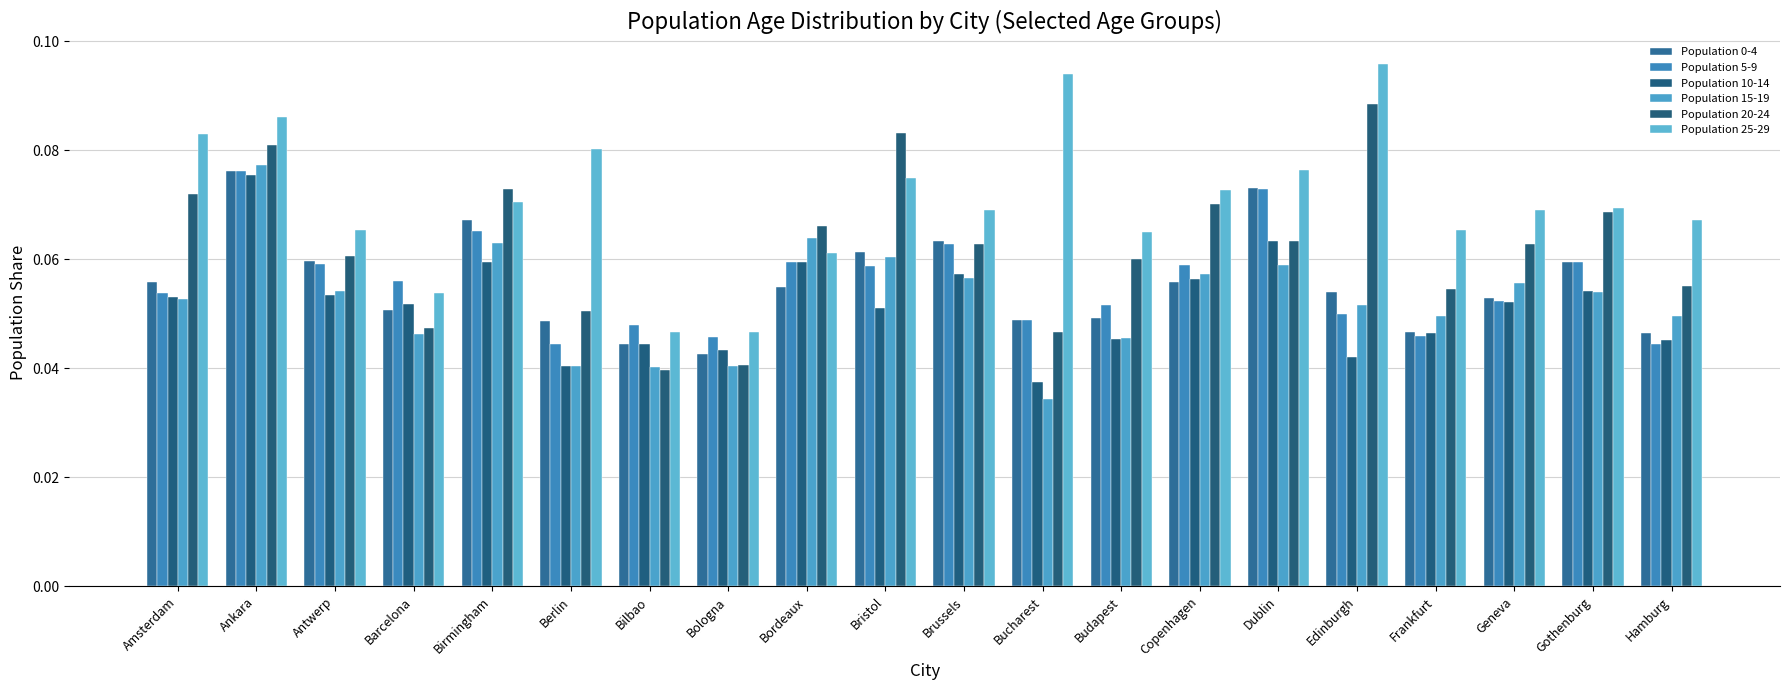

How many distinct data groups are displayed?

6